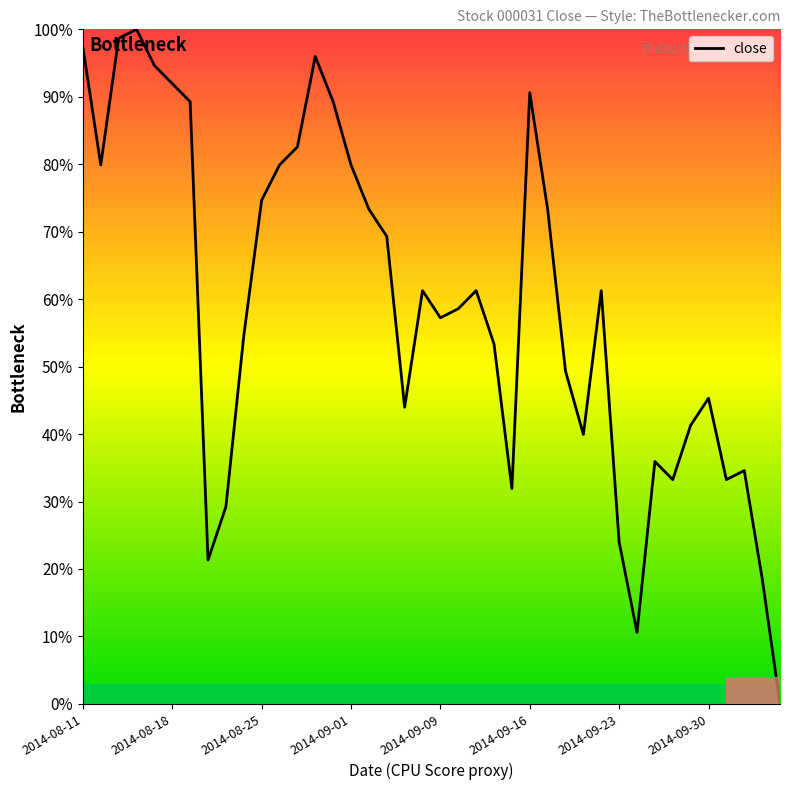

What is the average value?

0.6